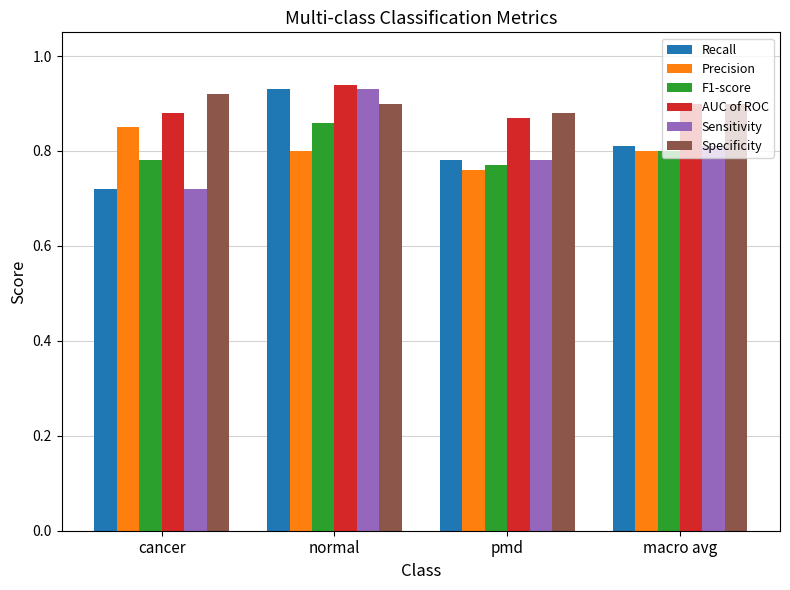

Which series changed the most between cancer and pmd?

Precision